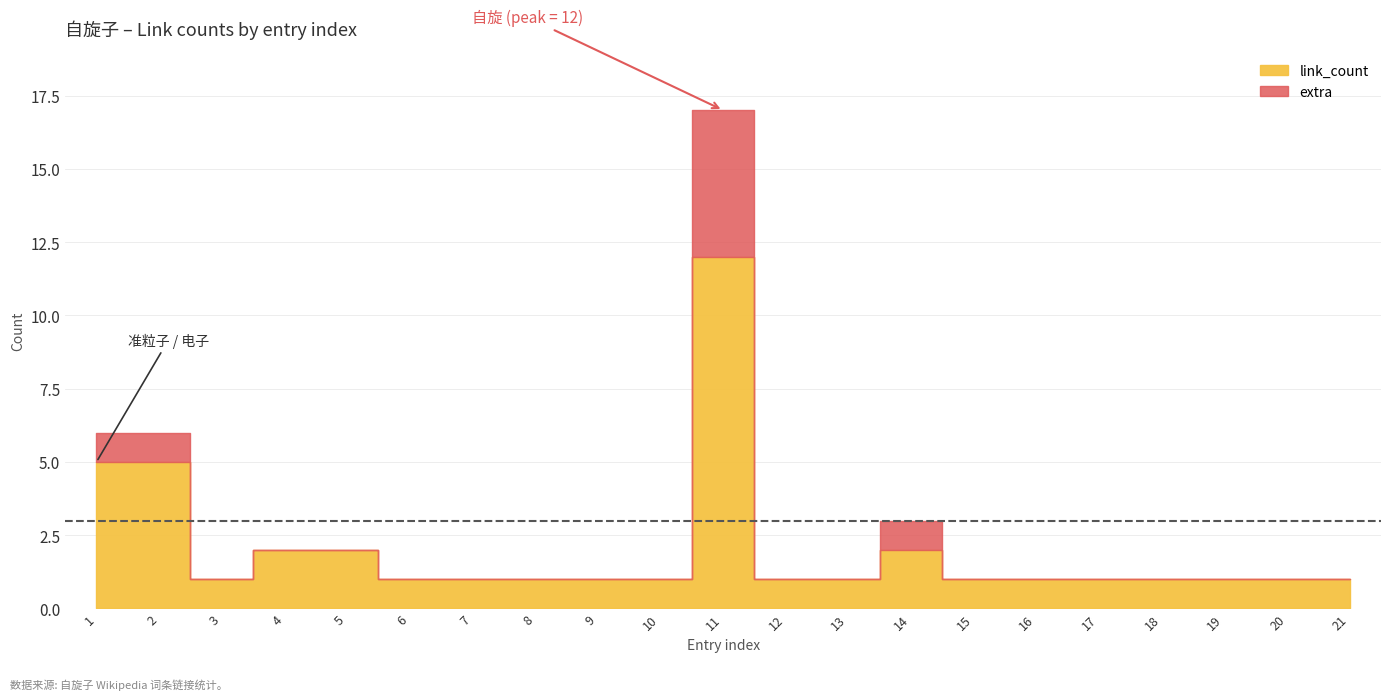

True or false: extra has more than 1 interior local peaks.

True